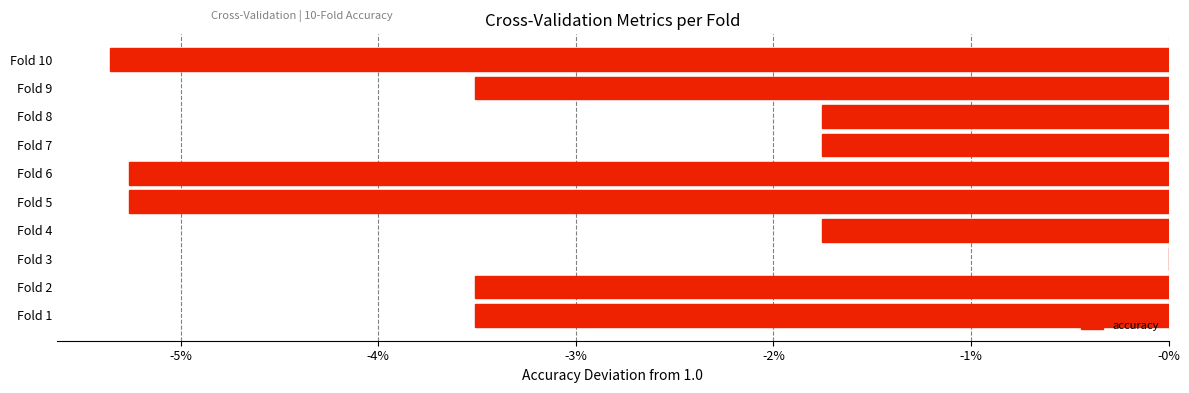

Are the bars horizontal?

Yes